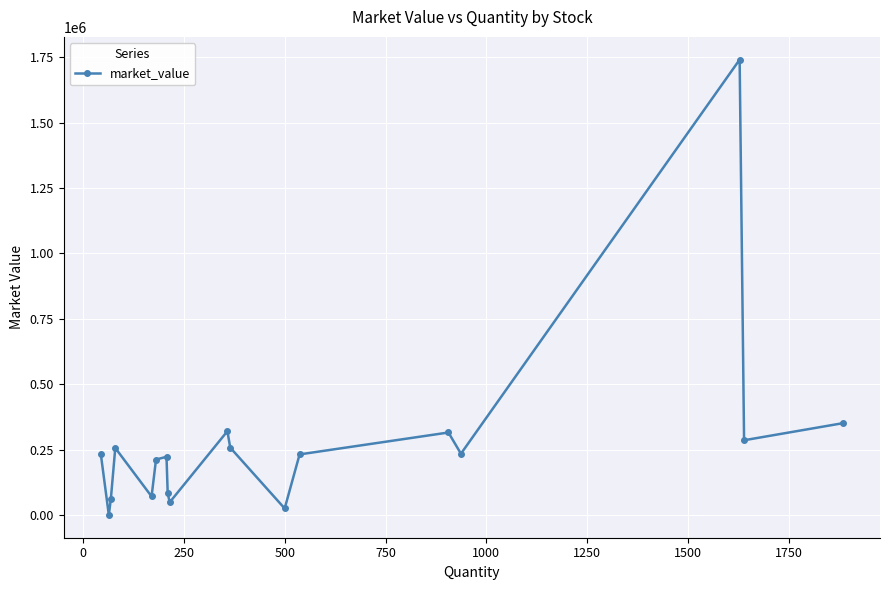

What is the value of the 4th point from the left?

256168.0